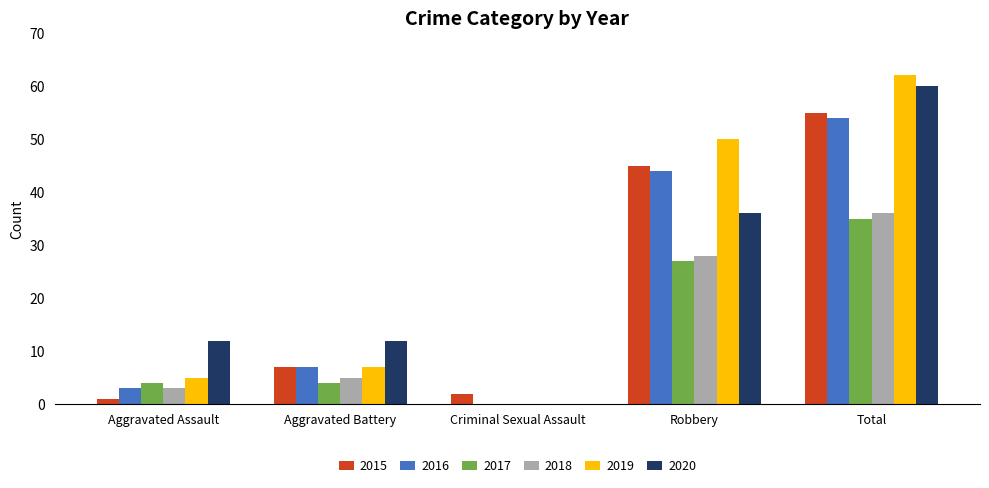

How many groups of bars are there?

5